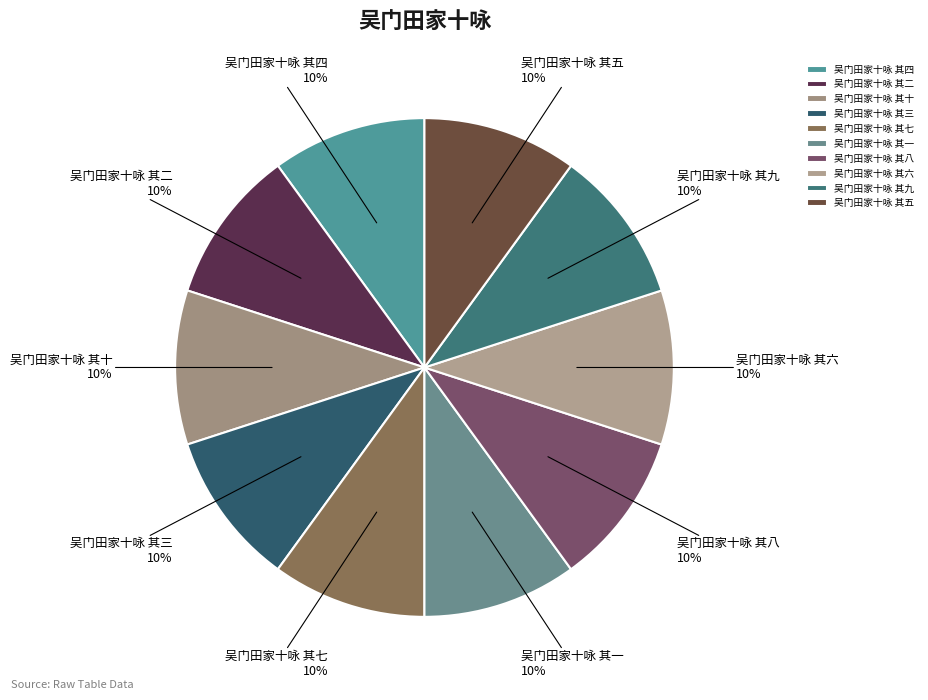

Does 吴门田家十咏 其四 account for over 50% of the chart?

No